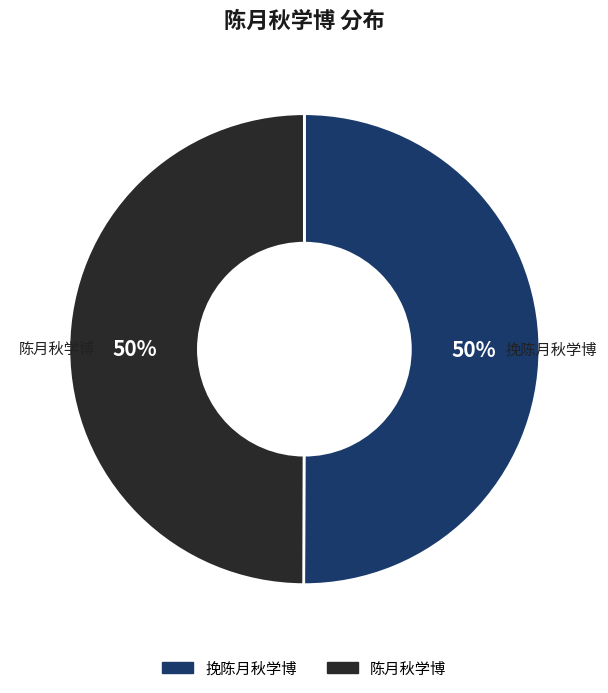

Approximately how many times larger is the value at 挽陈月秋学博 compared to 陈月秋学博?

1.0